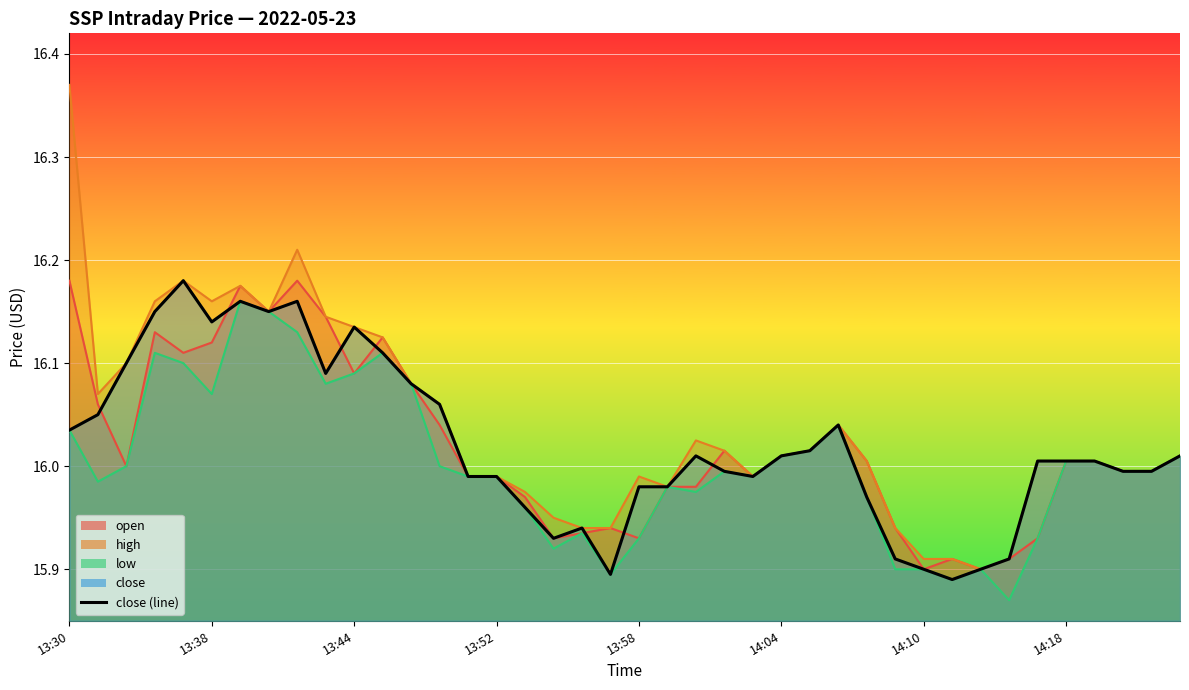

Does the chart display data point markers on the line(s)?

No